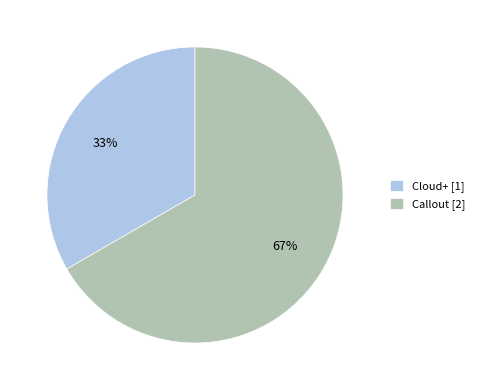

What percentage is the Cloud+ slice, to the nearest percent?

33%